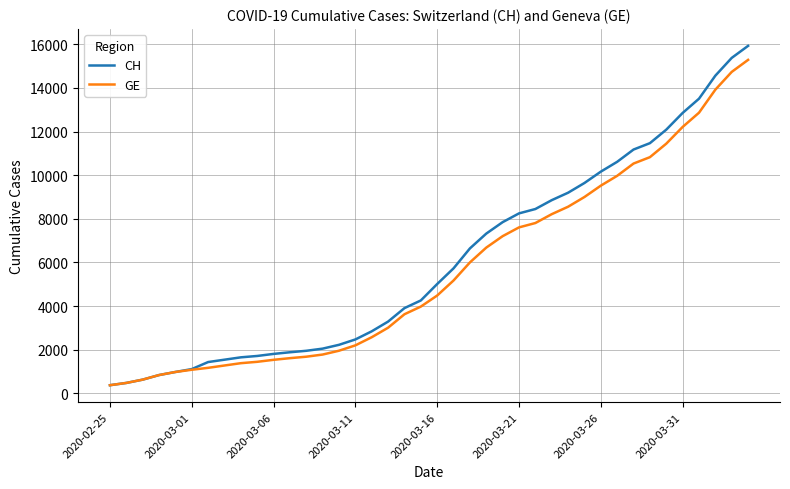

Which series has the largest range (max minus min)?

CH